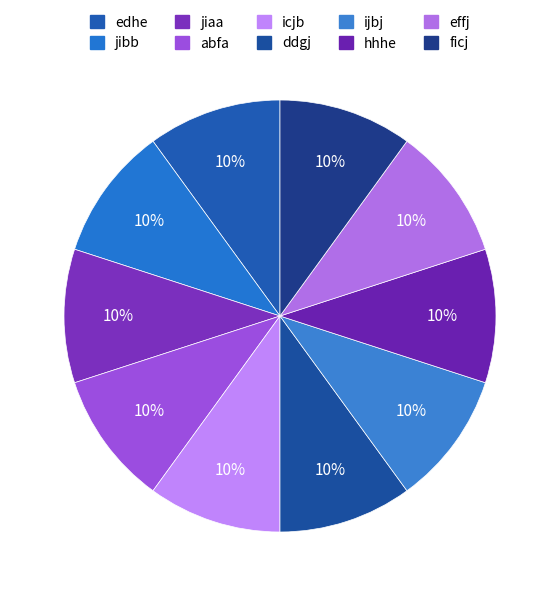

Does any single category account for the majority?

No